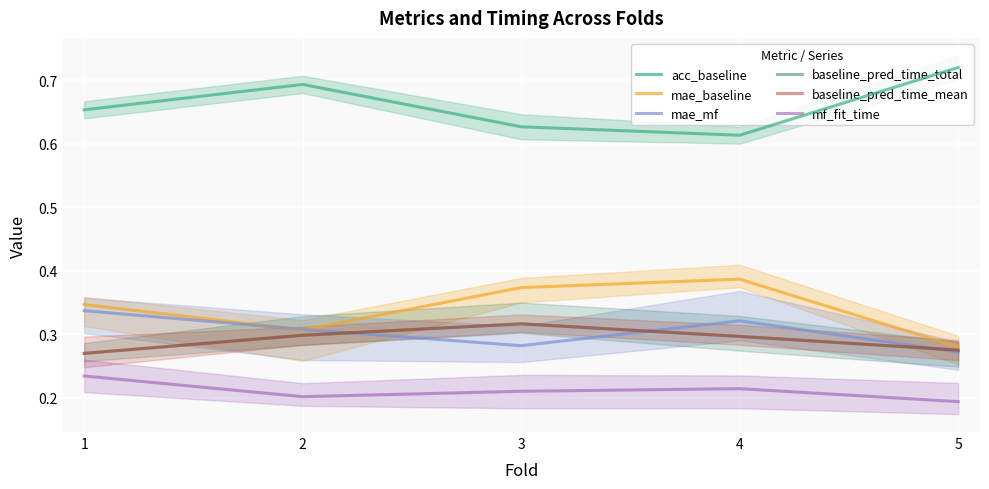

Reading left to right, transcribe all the data shown in this chart.

acc_baseline: 1=0.7	2=0.7	3=0.6	4=0.6	5=0.7
mae_baseline: 1=0.3	2=0.3	3=0.4	4=0.4	5=0.3
mae_mf: 1=0.3	2=0.3	3=0.3	4=0.3	5=0.3
baseline_pred_time_total: 1=0.3	2=0.3	3=0.3	4=0.3	5=0.3
baseline_pred_time_mean: 1=0.3	2=0.3	3=0.3	4=0.3	5=0.3
mf_fit_time: 1=0.2	2=0.2	3=0.2	4=0.2	5=0.2